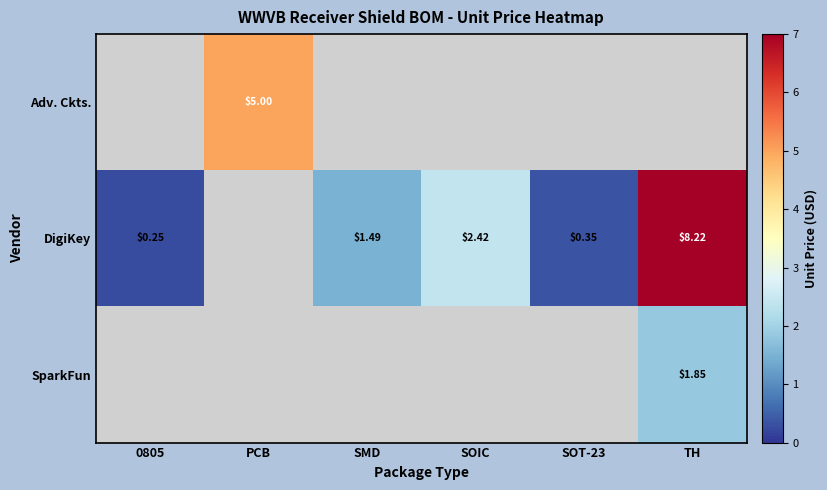

How many series are shown in this chart?

3